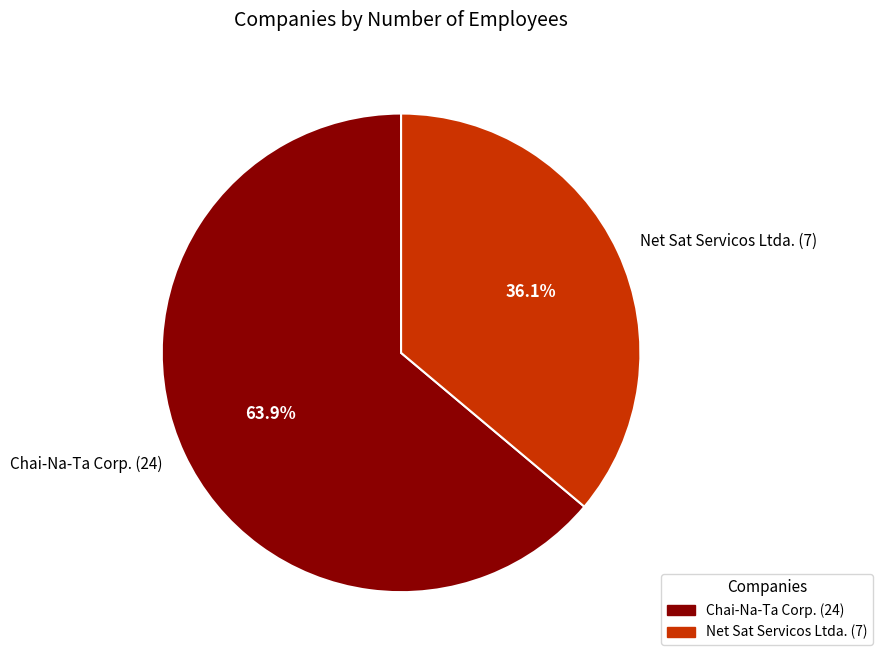

What is the total percentage of Net Sat Servicos Ltda. (7) and Chai-Na-Ta Corp. (24)?

100.0%